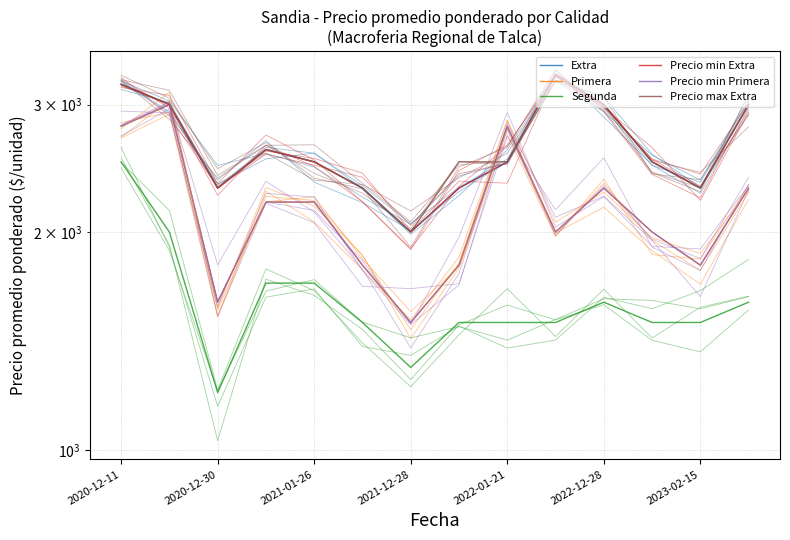

What is the maximum value shown in the chart?

3300